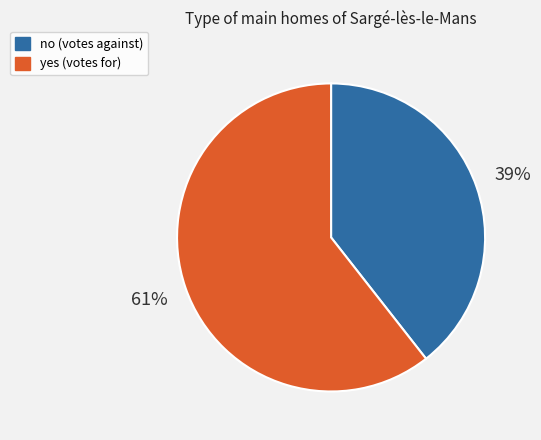

What is the largest slice in the pie chart?

yes